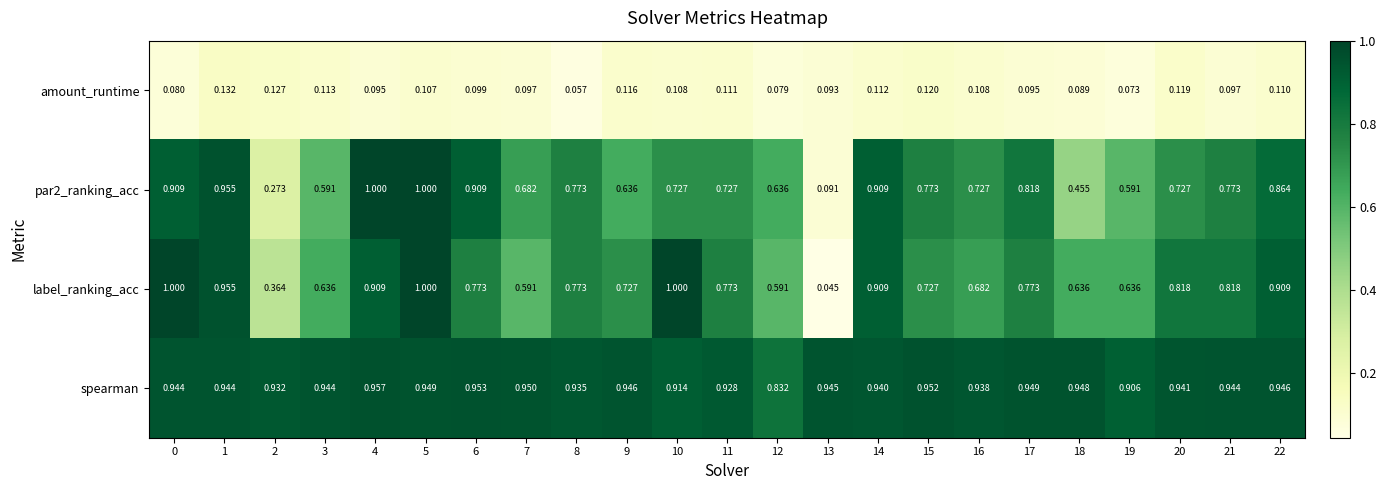

How many distinct data groups are displayed?

4